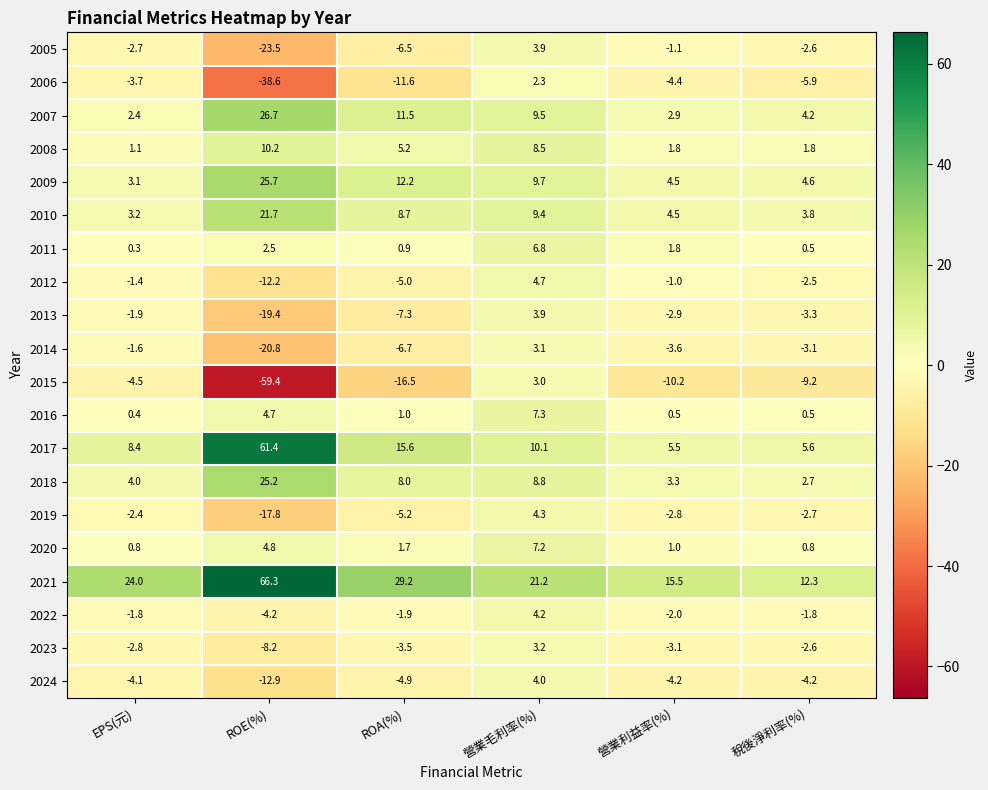

What is the minimum value for 2016?

0.4